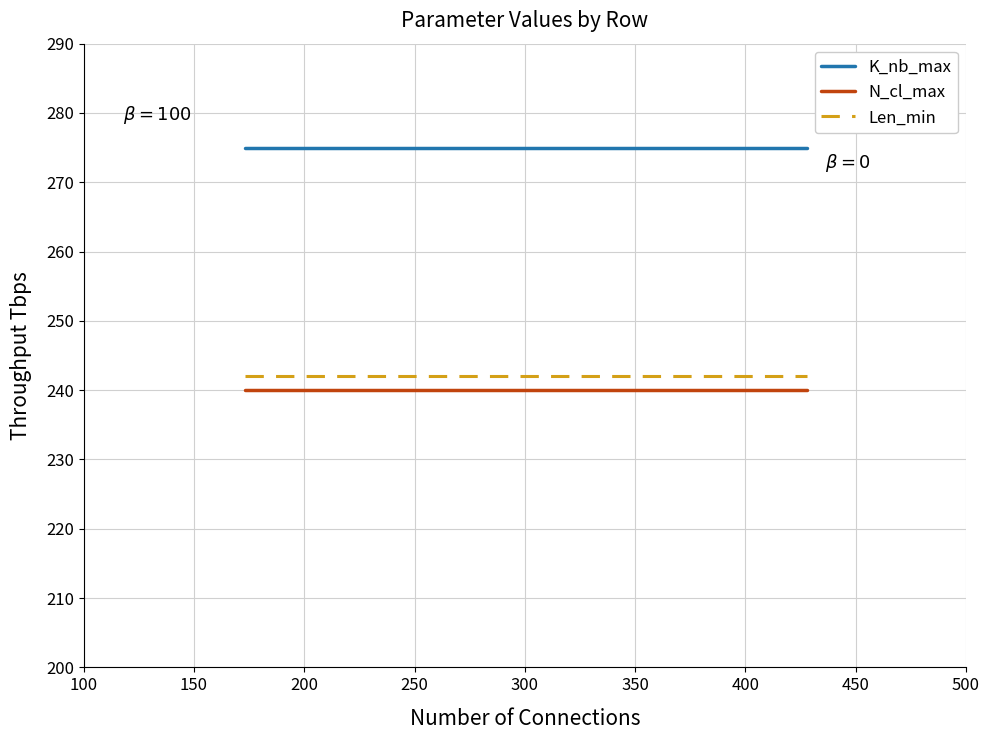

Is the value of N_cl_max at 15 greater than the value of K_nb_max at 10?

No